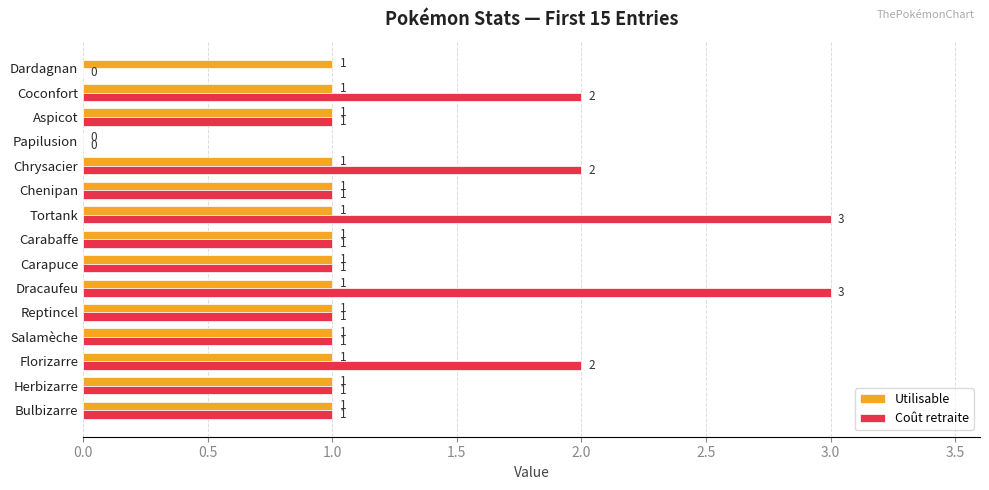

Between Carapuce and Coconfort, which series saw the biggest shift?

Coût retraite